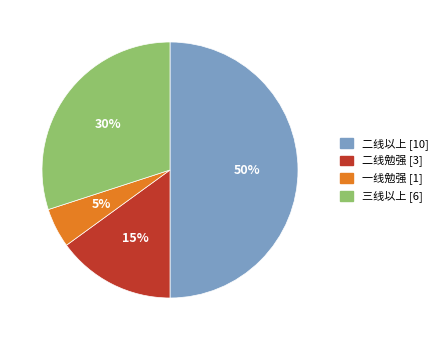

Which has a higher value, 二线勉强 or 一线勉强?

二线勉强